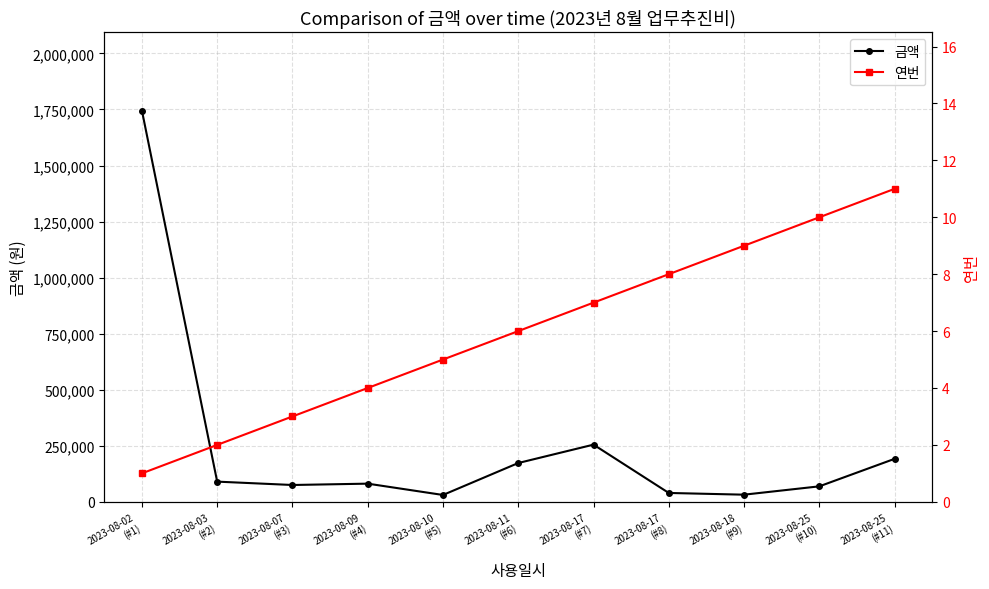

What is the highest value of the 연번 series?

11